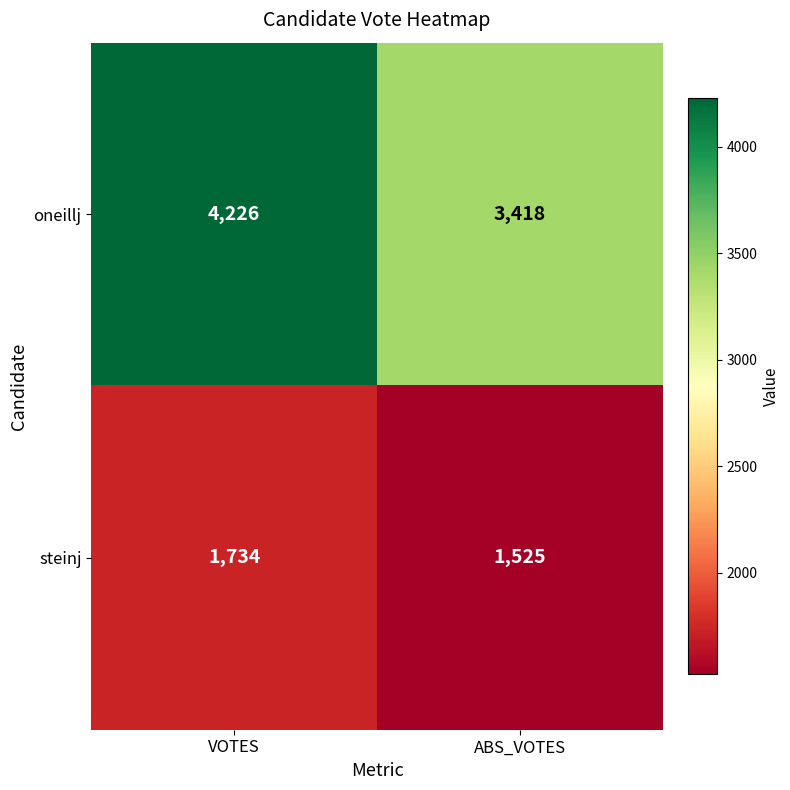

What is the difference between the maximum and minimum values in the oneillj series?

808